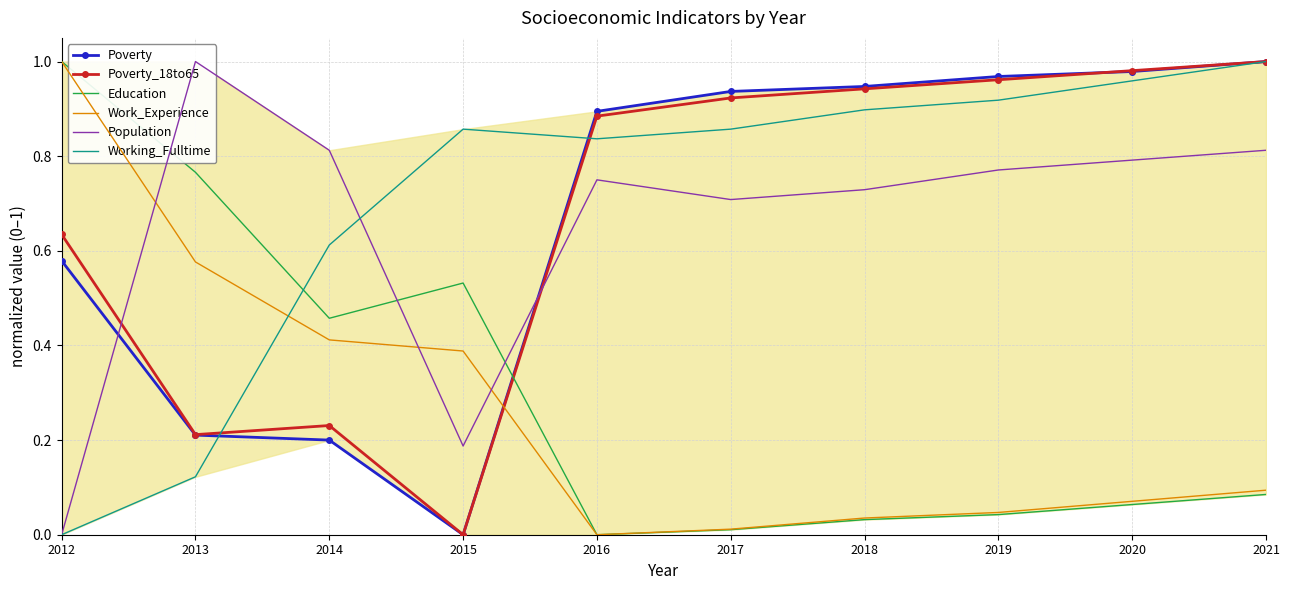

At which label does Population reach its minimum?

2012